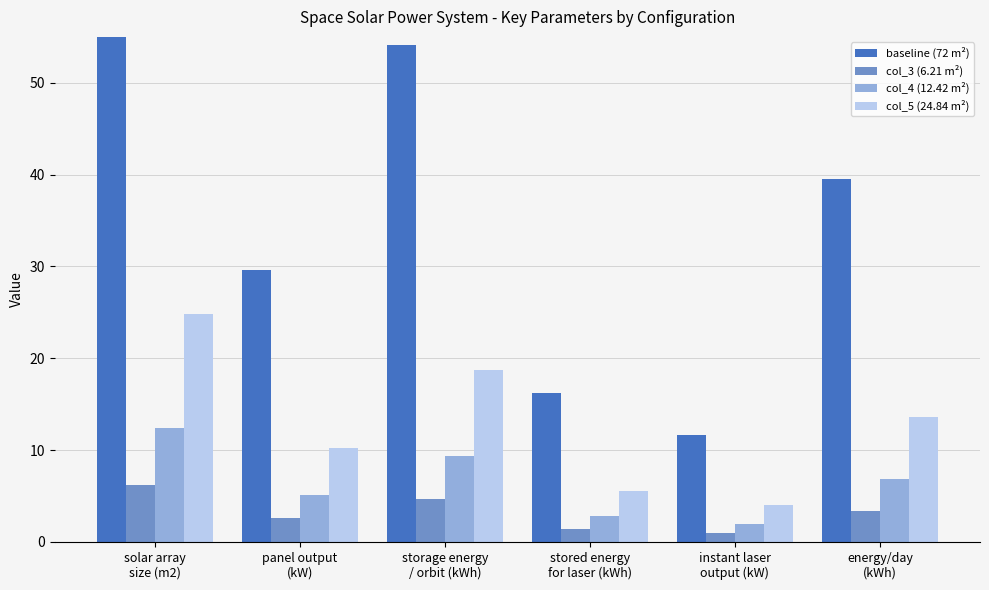

List the series in order of their peak value, lowest first.

col_3 (6.21 m²), col_4 (12.42 m²), col_5 (24.84 m²), baseline (72 m²)